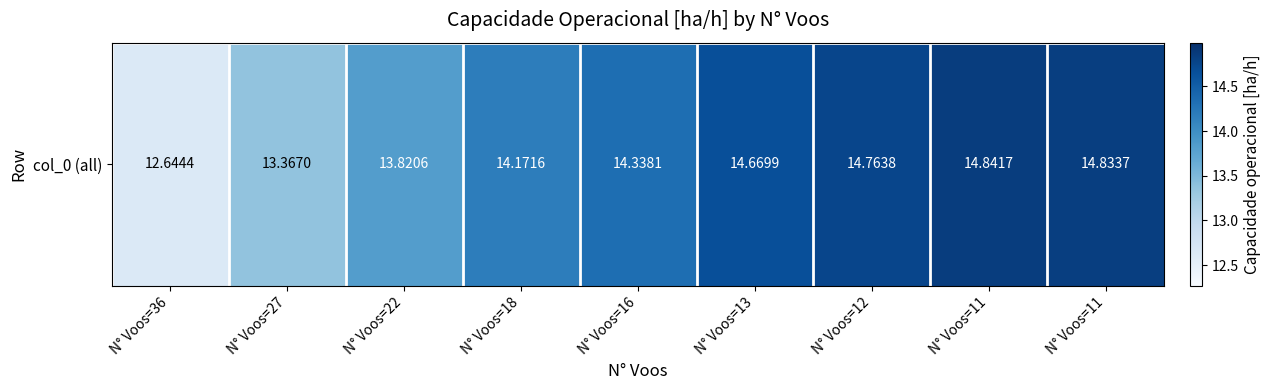

Where does the data first go above 14?

N° Voos=18